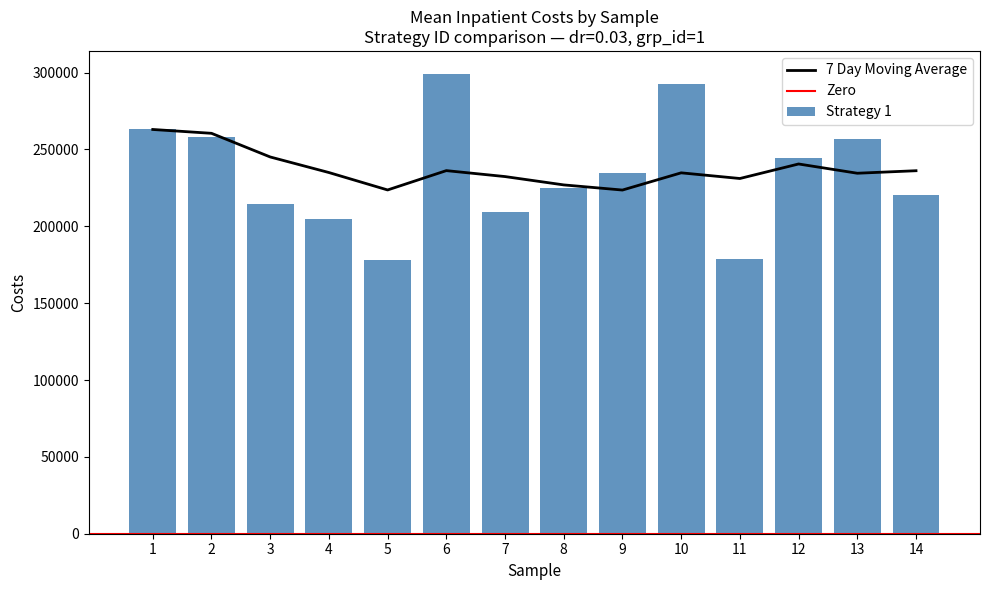

The Strategy 2 series shows 124491.0 at 3. True or false?

False